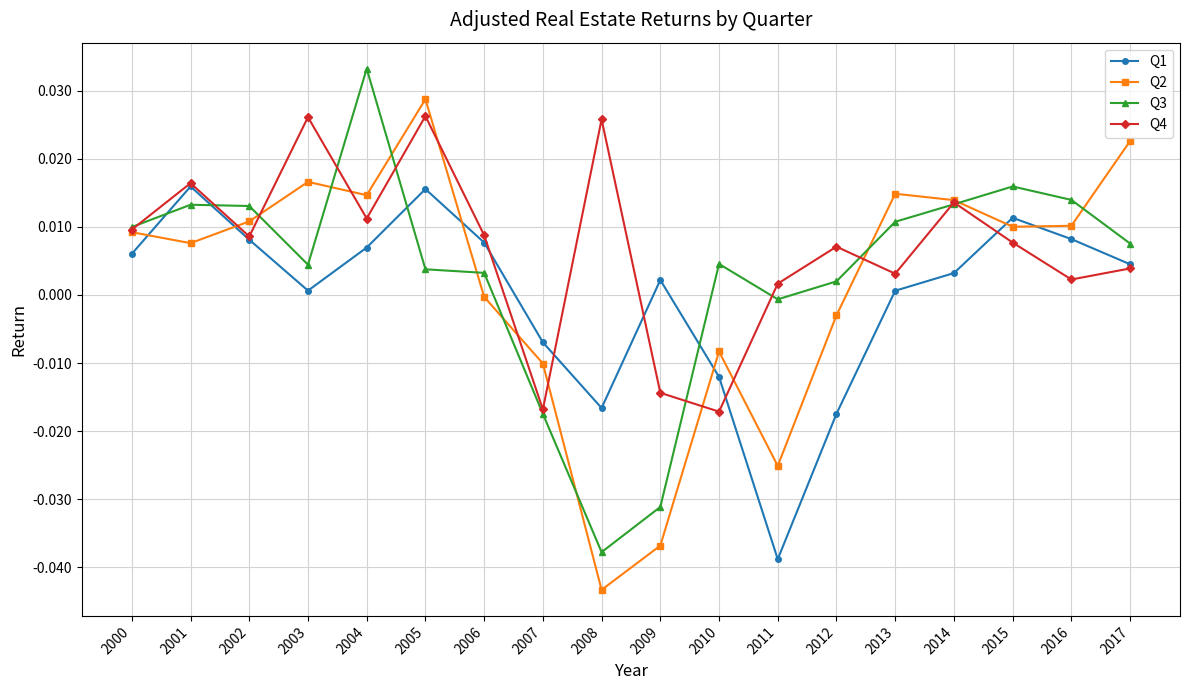

How many categories are shown in the chart?

18